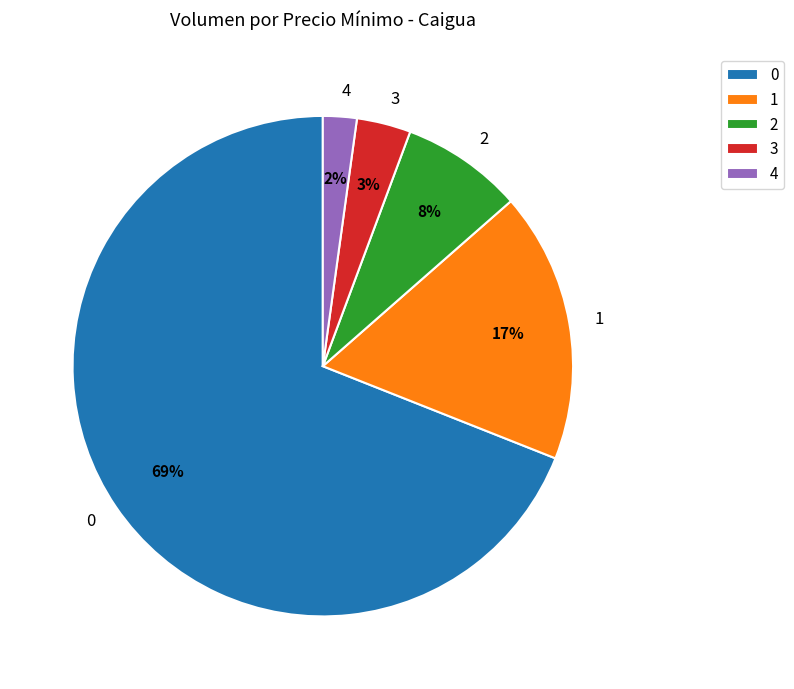

Is 0 the majority of the pie?

Yes